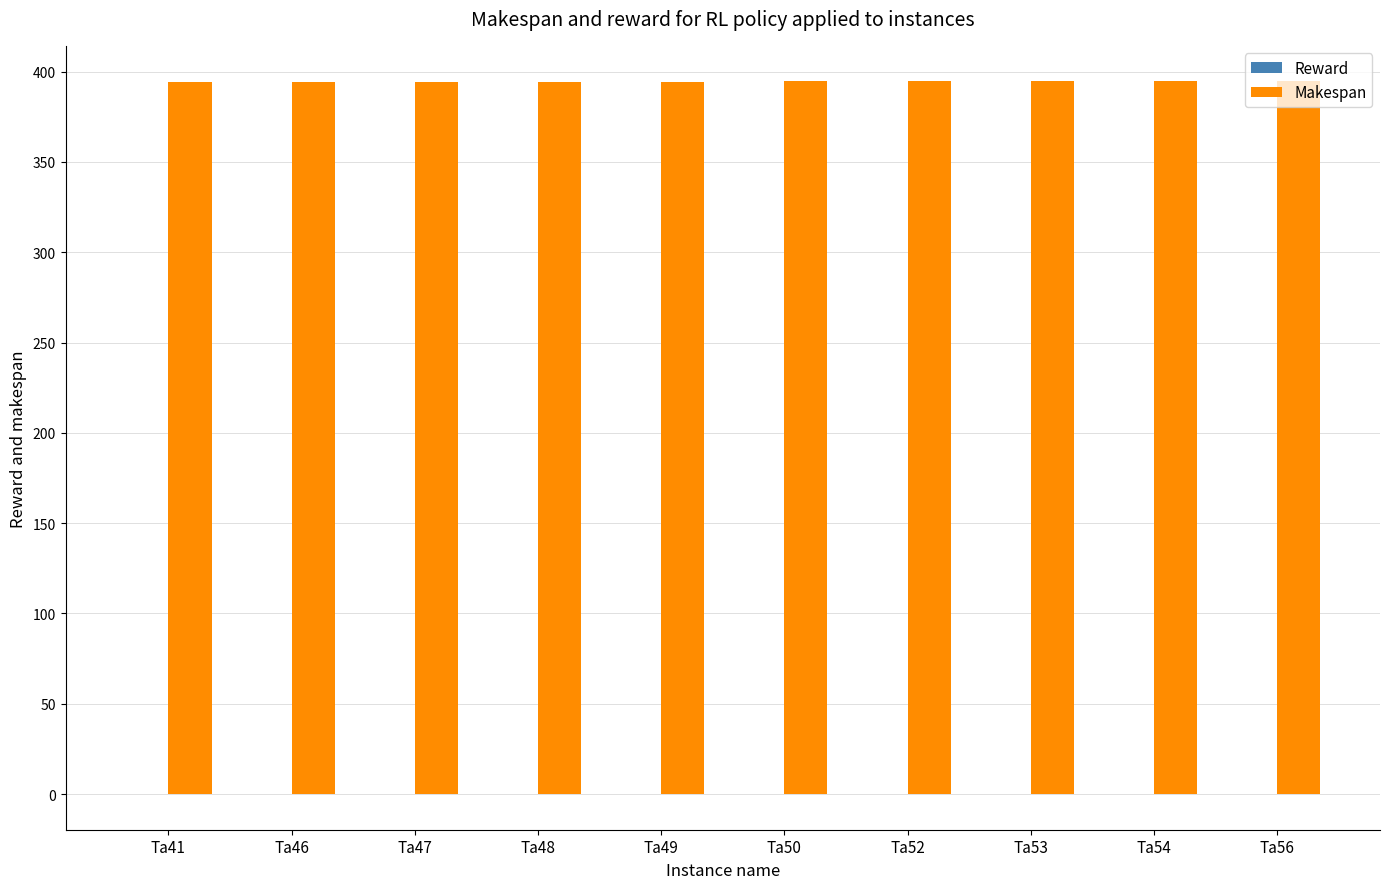

The value of Makespan at Ta54 is 394.6. True or false?

True